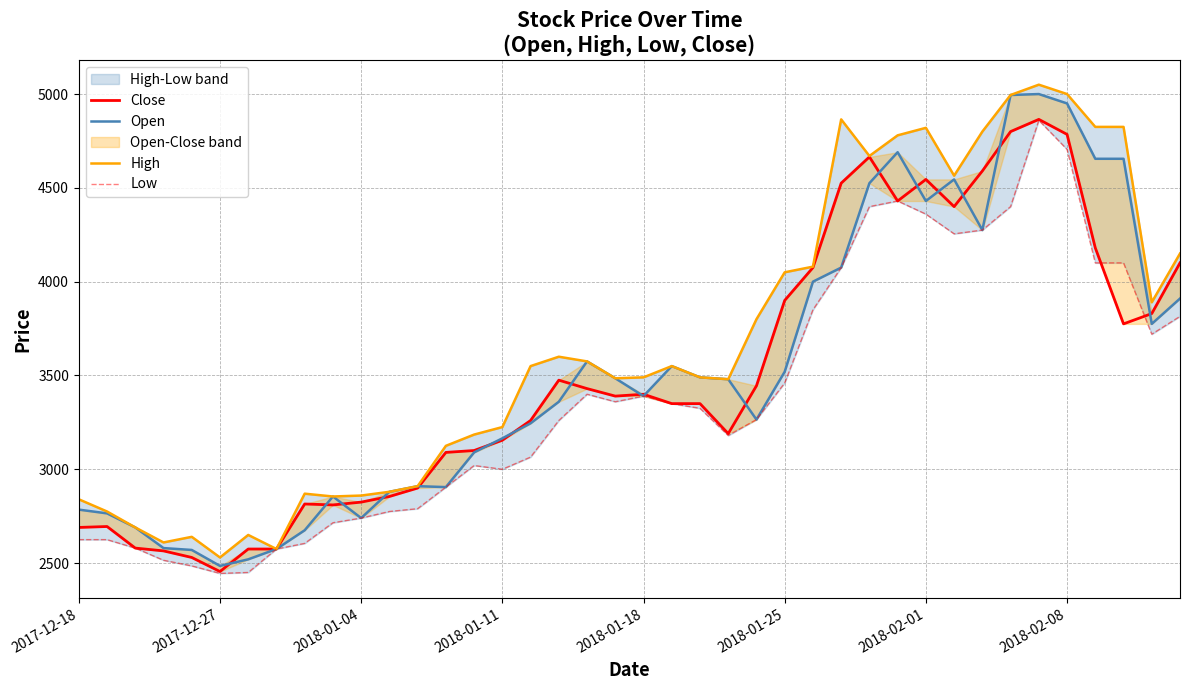

What is the difference between the second highest and second lowest values in the Open series?

2475